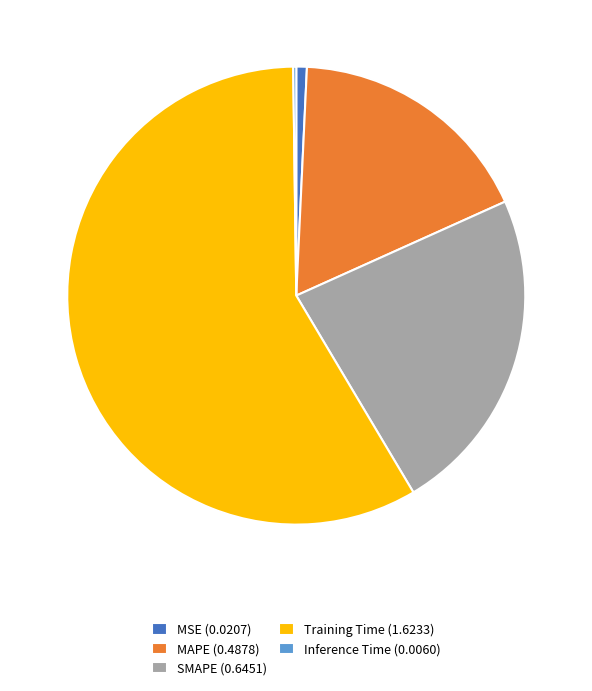

Which slice is the largest?

Training Time